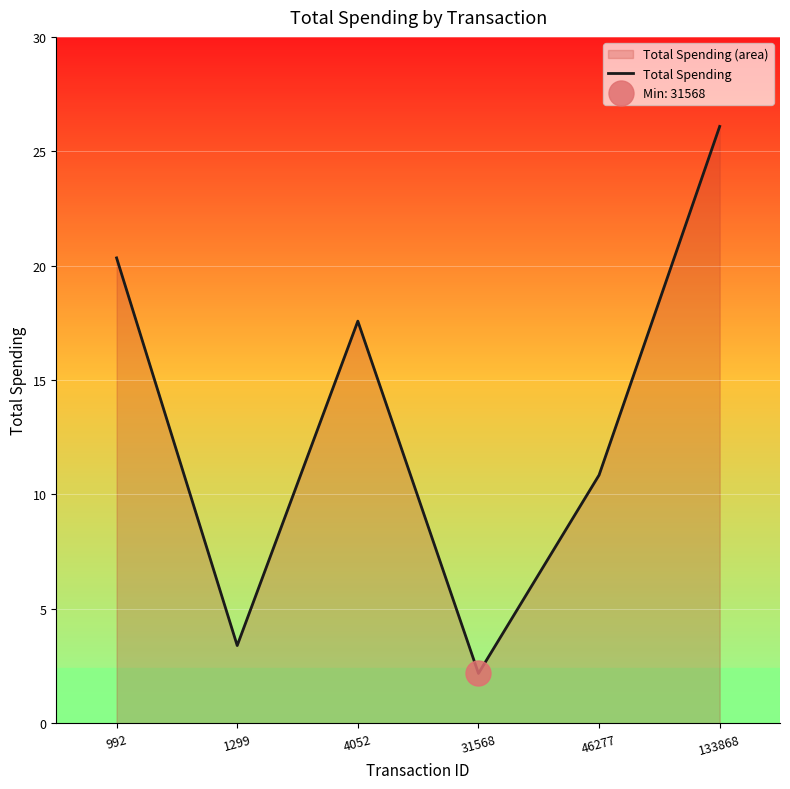

The value at 4052 is 17.7. True or false?

True